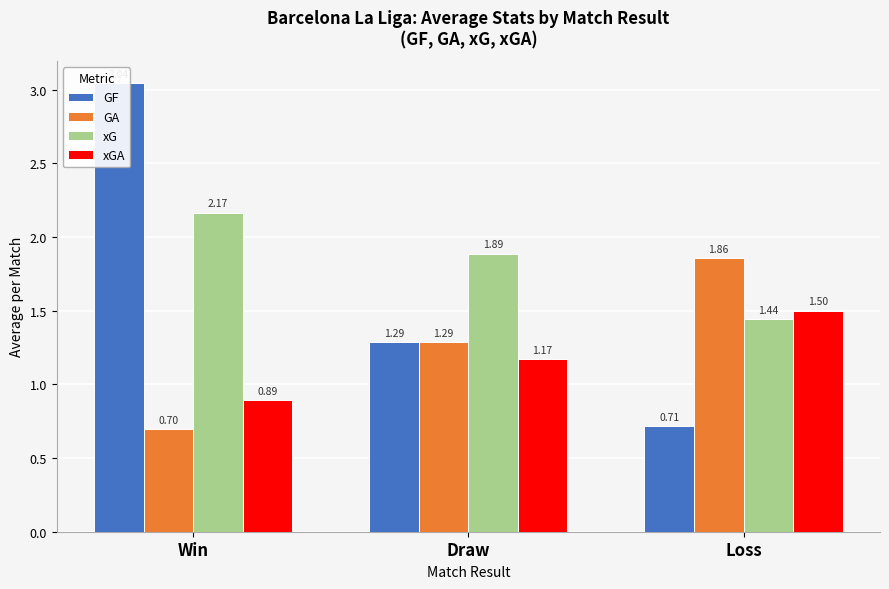

What value does the GA series have at Win?

0.7